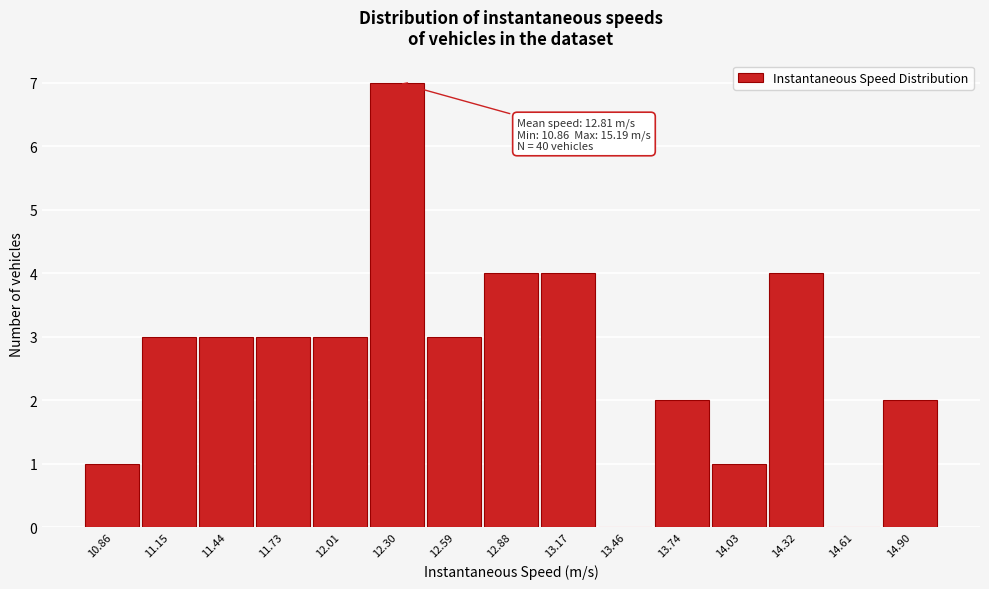

Reading right to left, what are all the values shown in this chart?

14.90=2	14.61=0	14.32=4	14.03=1	13.74=2	13.46=0	13.17=4	12.88=4	12.59=3	12.30=7	12.01=3	11.73=3	11.44=3	11.15=3	10.86=1